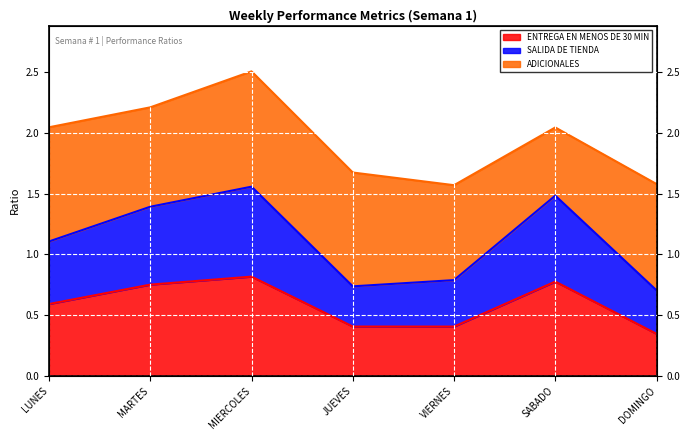

True or false: ENTREGA EN MENOS DE 30 MIN and SALIDA DE TIENDA cross at least once.

False